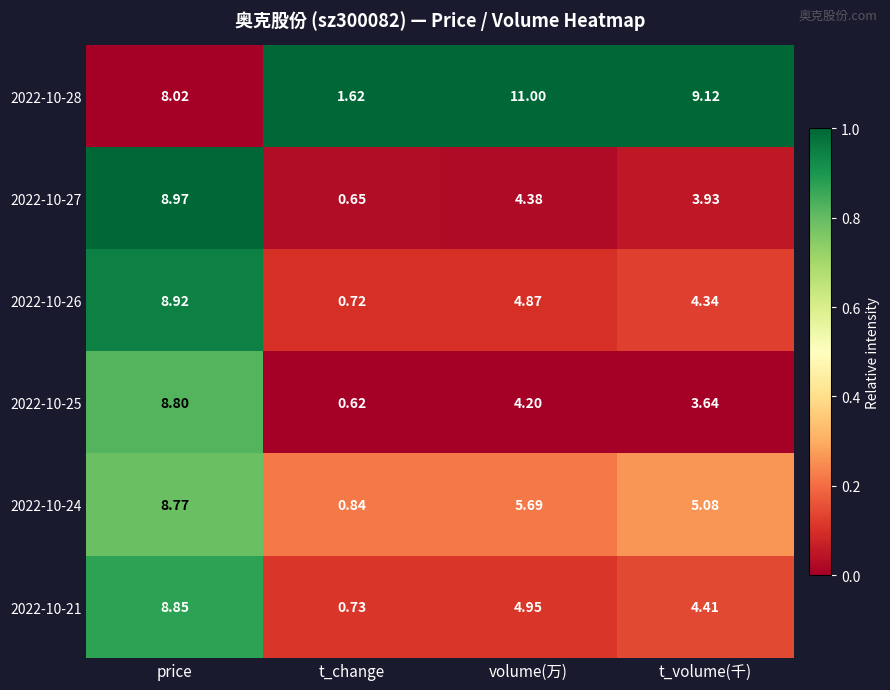

At how many categories does at least one series exceed 0?

4